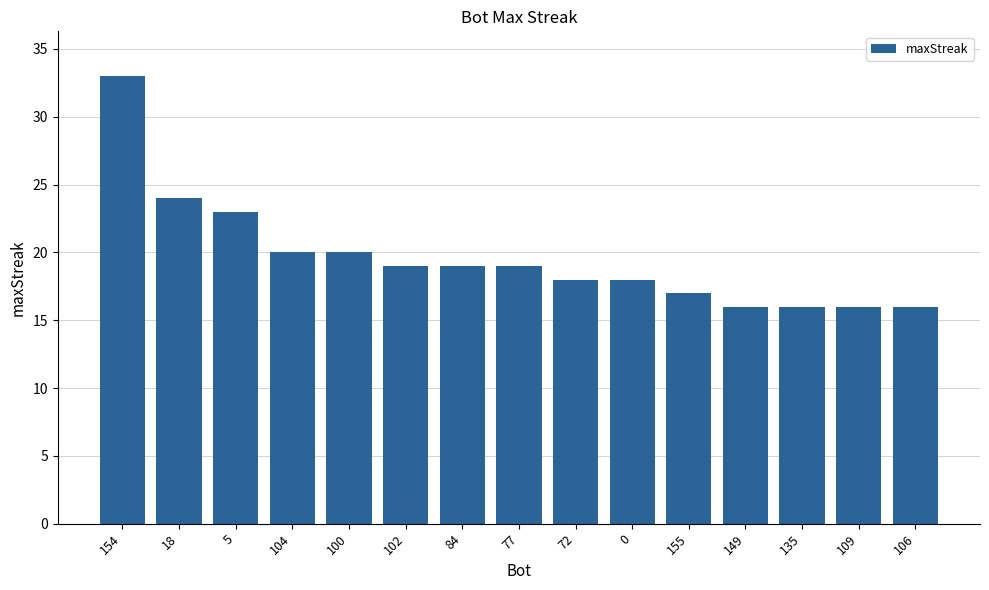

What is the average value?

20